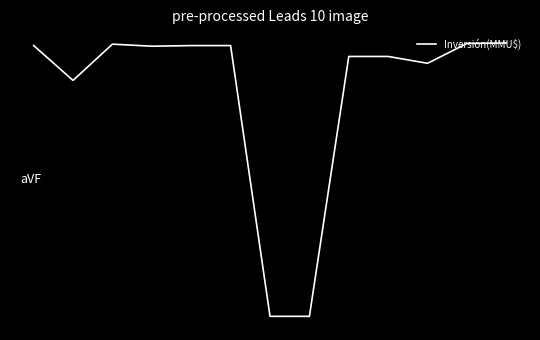

Does the chart display data point markers on the line(s)?

No